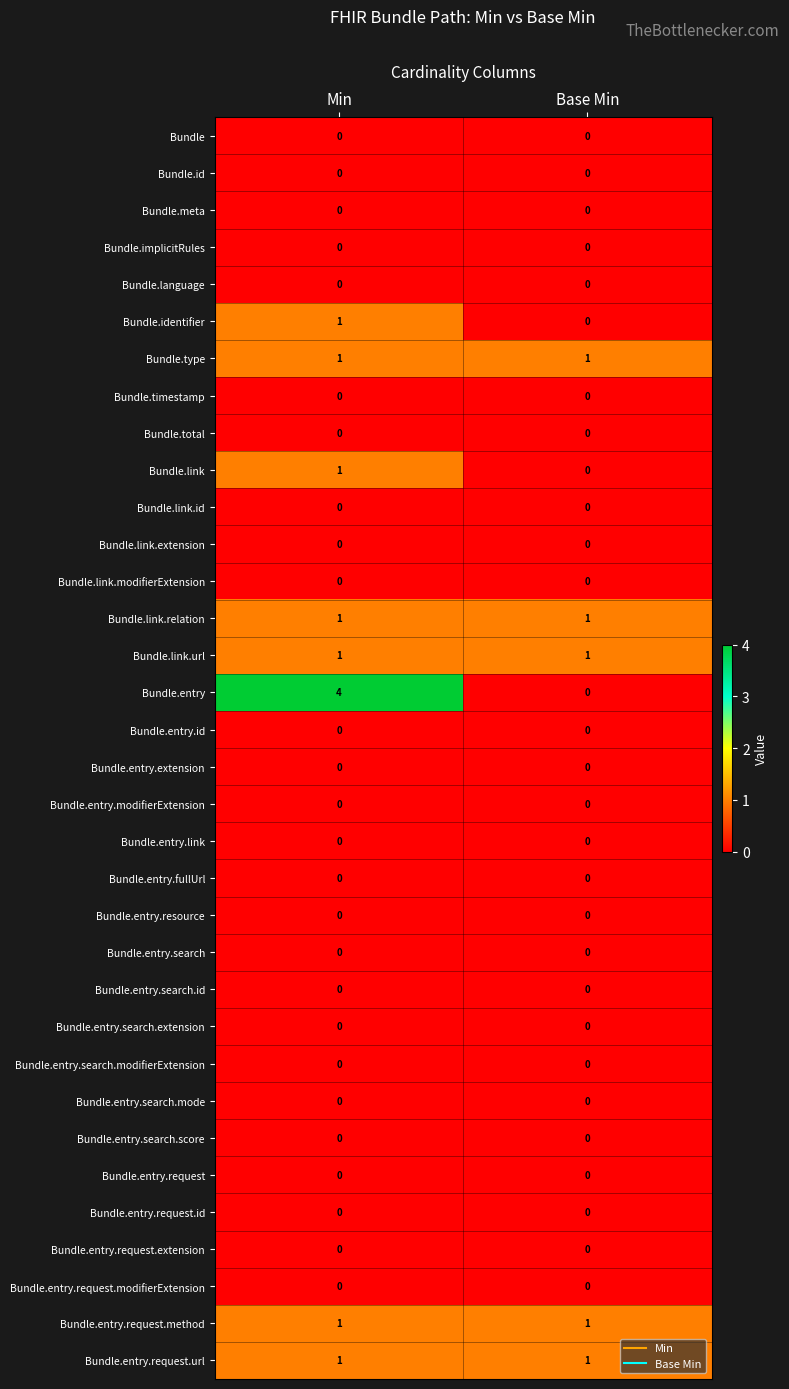

Which series has the widest spread of values?

Bundle.entry